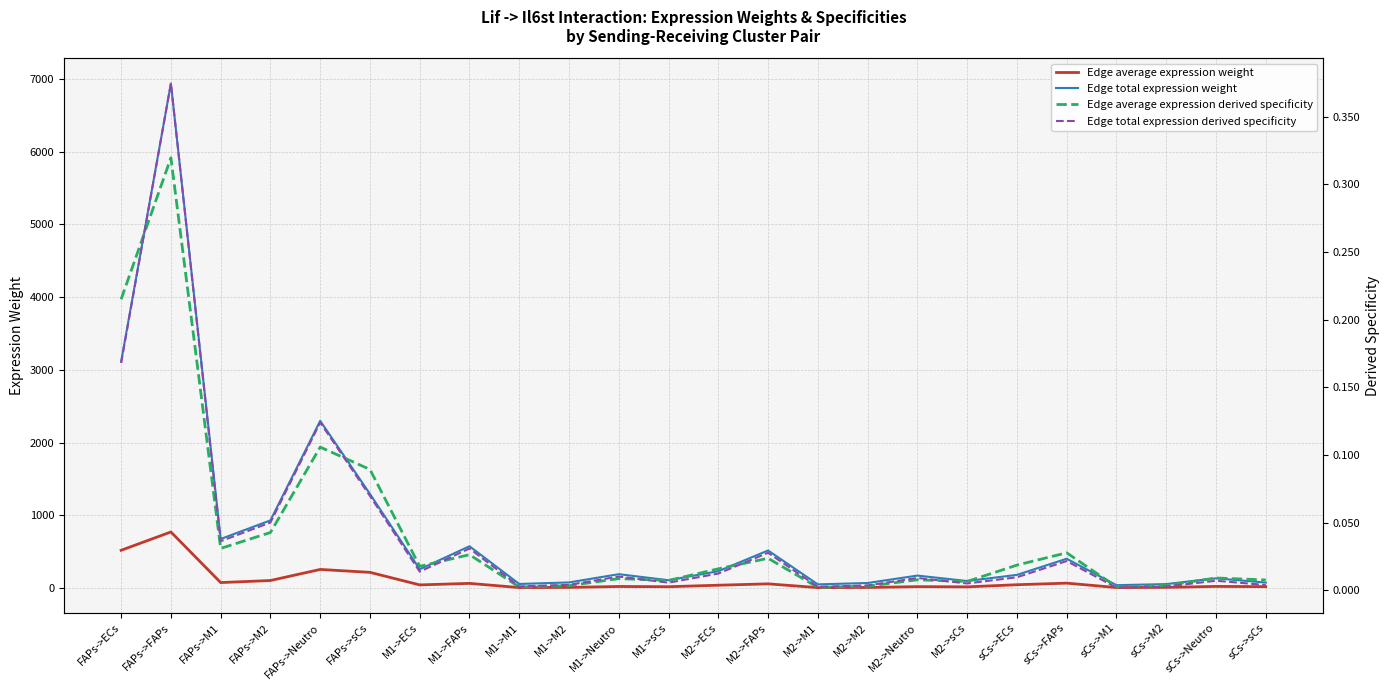

Which series changed the most between M2->M2 and M2->Neutro?

Edge total expression weight